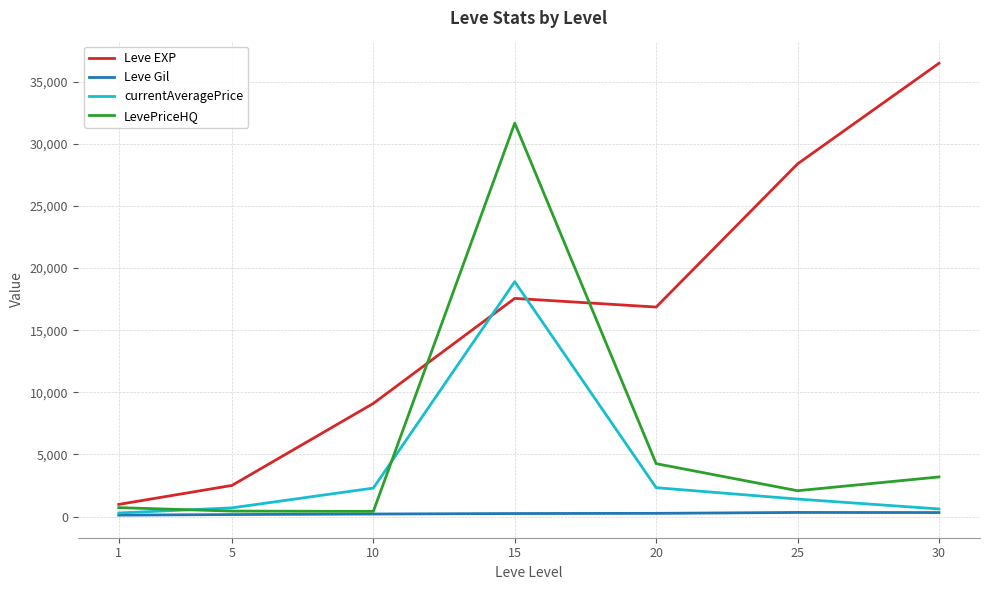

Which series has the largest total across all categories?

Leve EXP